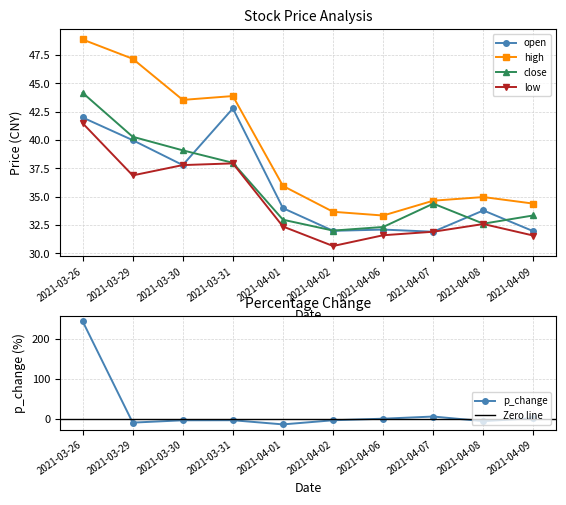

Which series changed the most between 2021-03-26 and 2021-04-08?

p_change